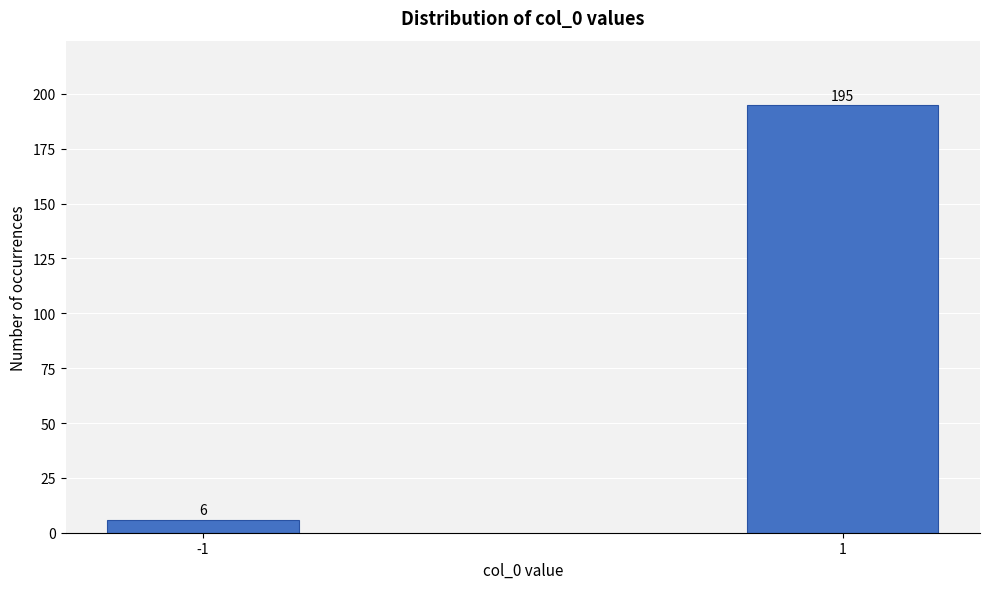

Reading left to right, extract all data points from this chart.

-1=6	1=195